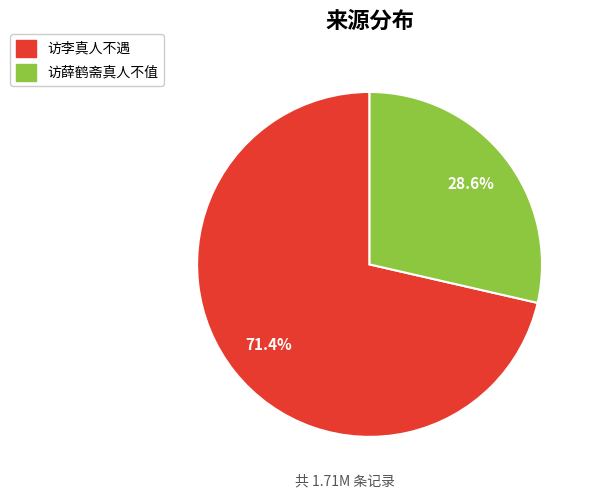

What is the total percentage of 访薛鹤斋真人不值 and 访李真人不遇?

100.0%